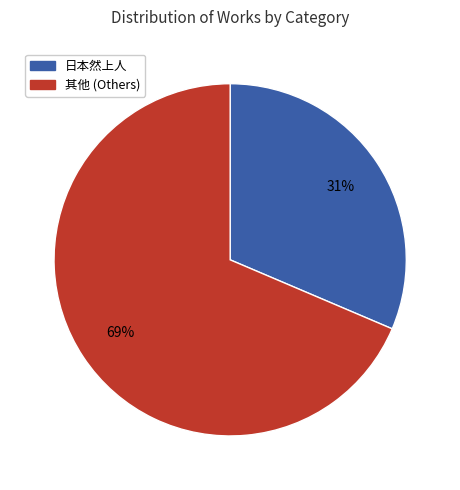

How many segments does this pie chart have?

2